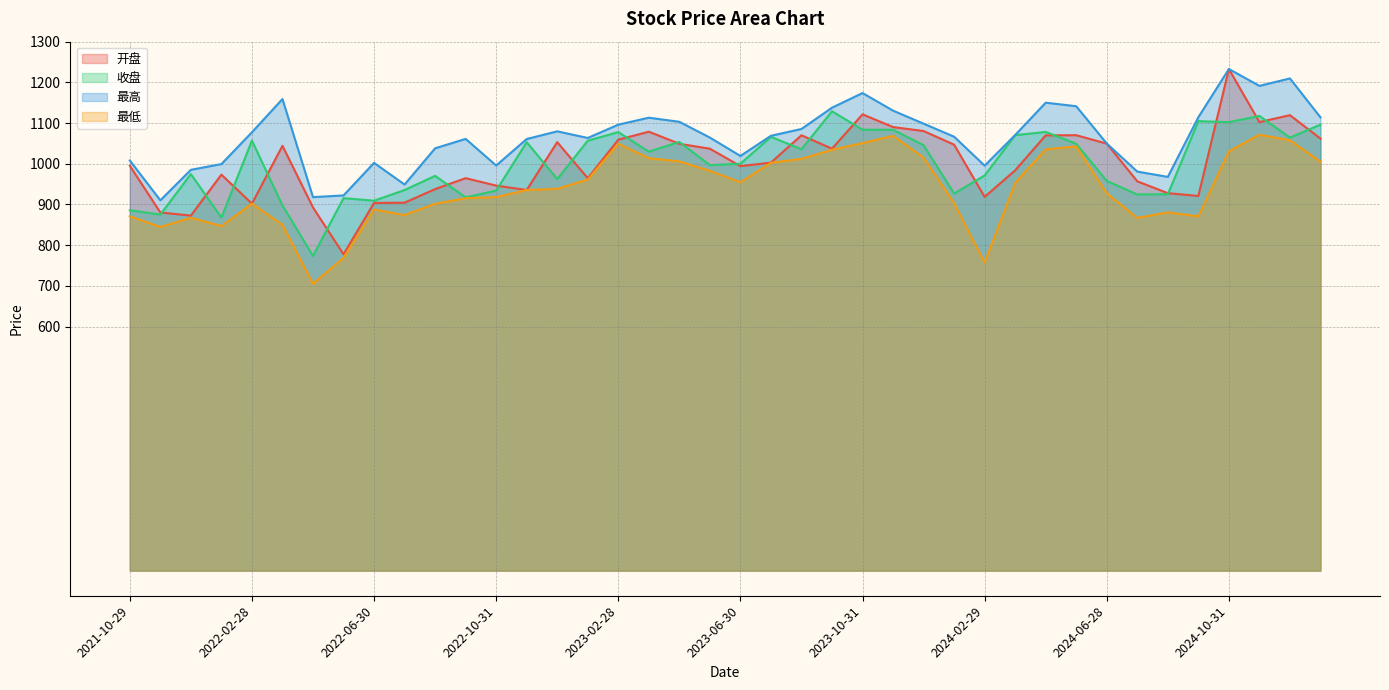

What are all the series names shown in the legend?

开盘, 收盘, 最高, 最低